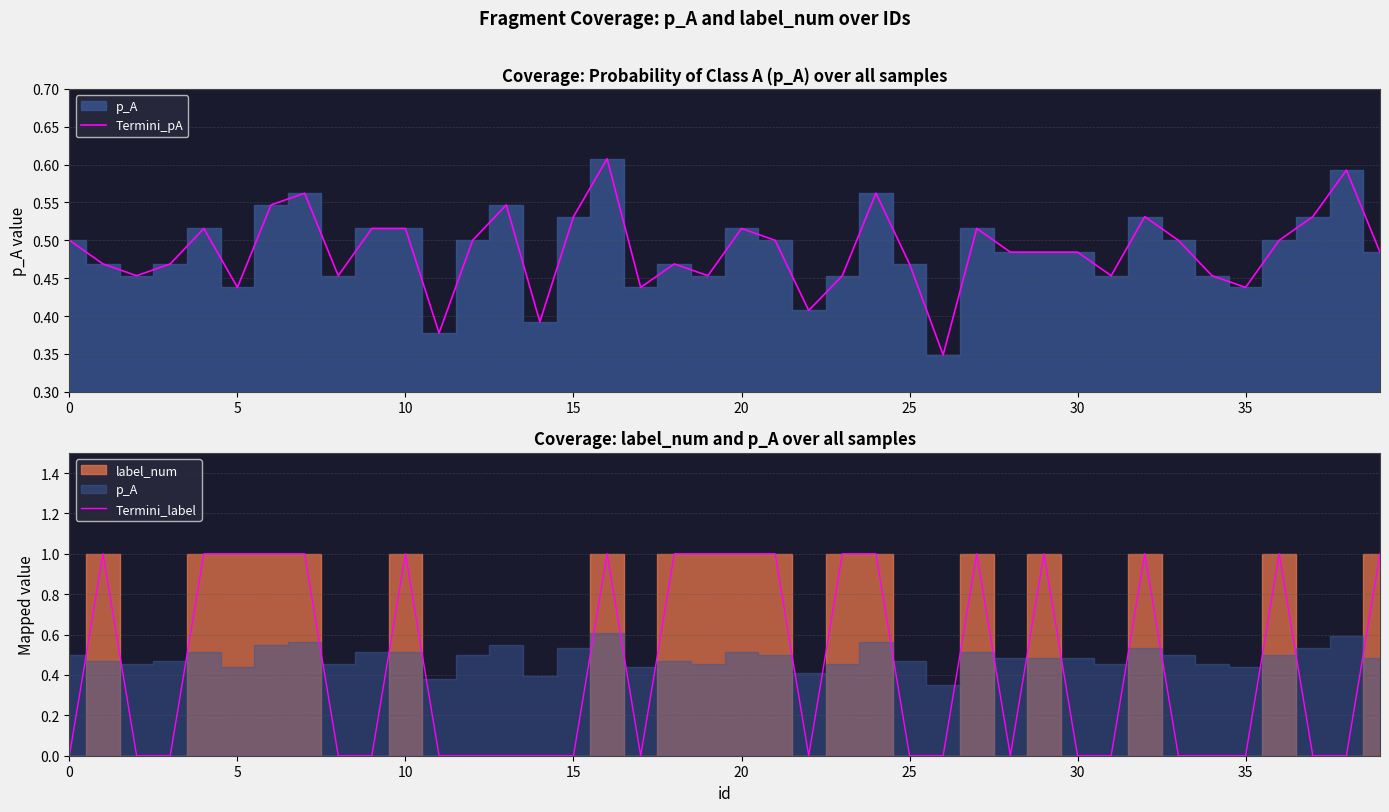

Which series ends up on top after the final intersection of Termini_label and Termini_pA?

Termini_label